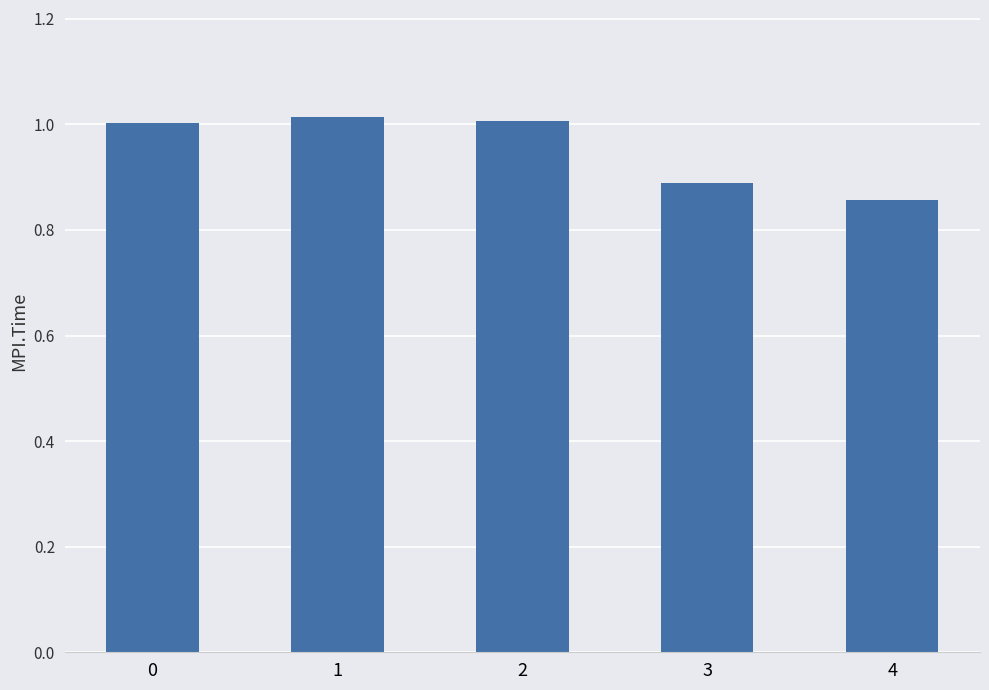

The value at 4 is 0.2. True or false?

False